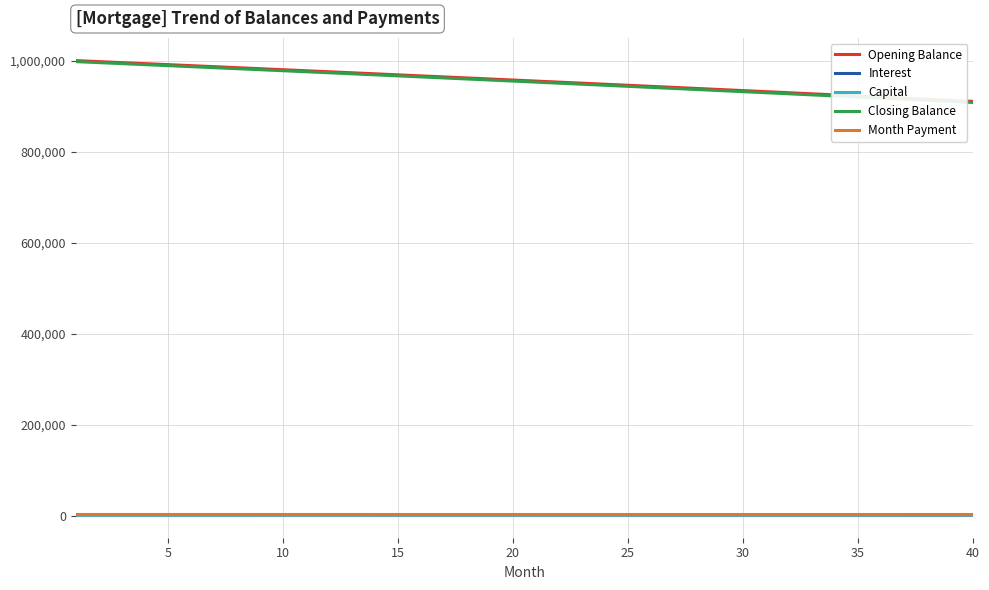

Rank the series at 25 from highest to lowest value.

Opening Balance, Closing Balance, Month Payment, Capital, Interest